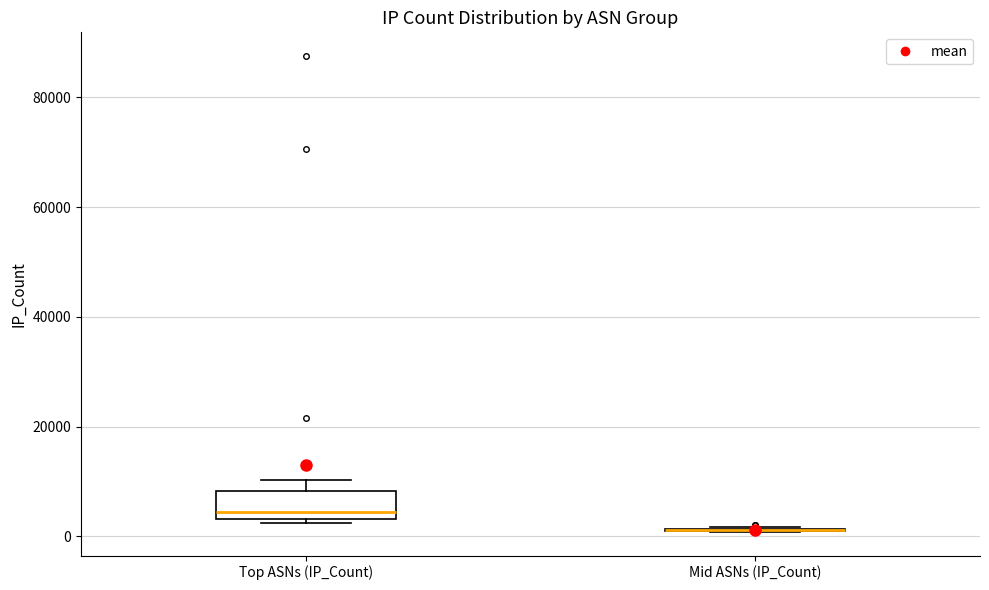

Comparing the boxes themselves (not the whiskers), which one is the tallest?

Top ASNs (IP_Count)